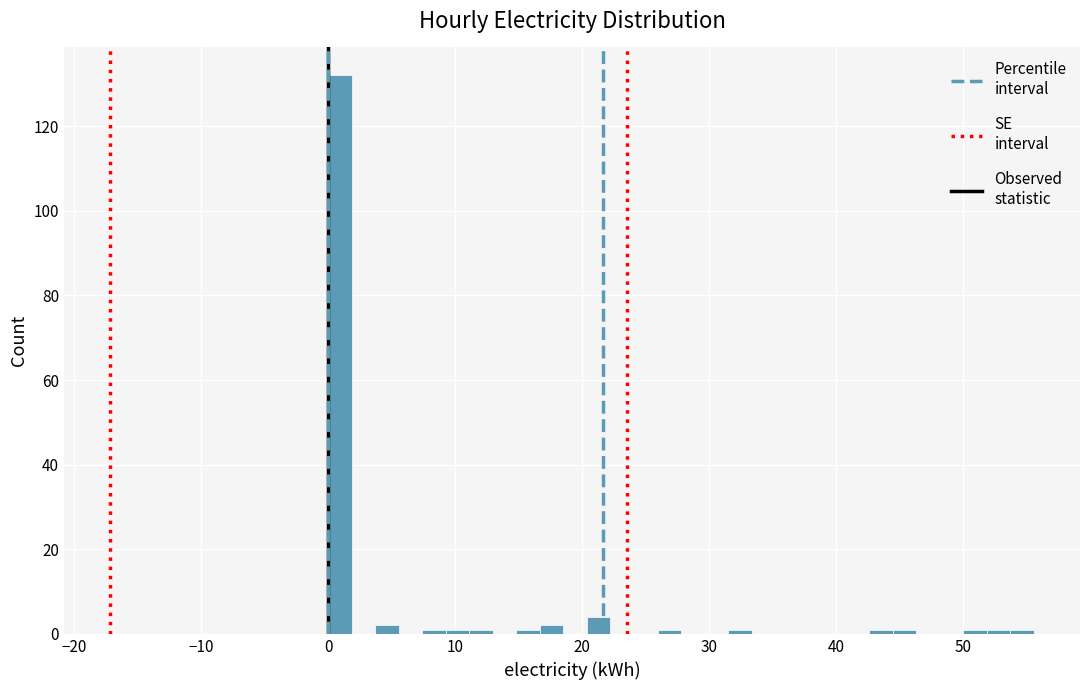

Read against the x-axis, roughly where is the centre of the tallest bar?

1